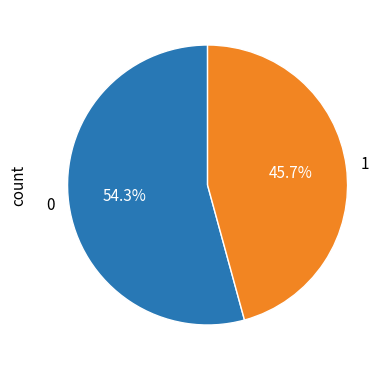

True or false: 0 accounts for 65% of the total.

False